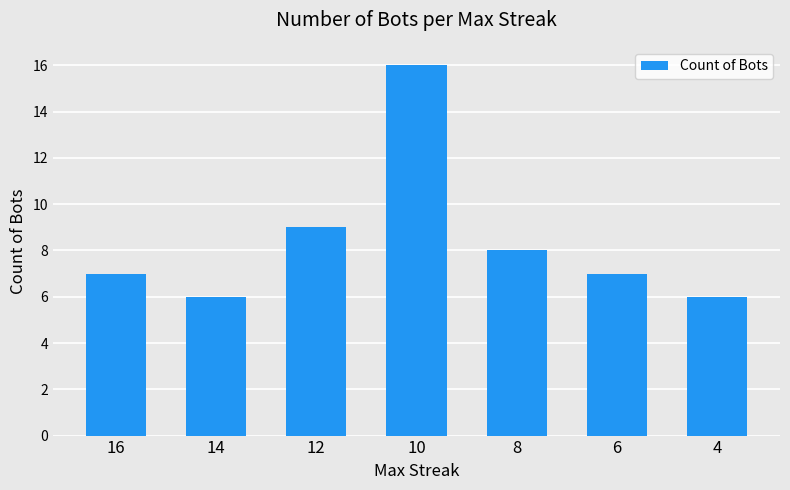

What is the average value?

8